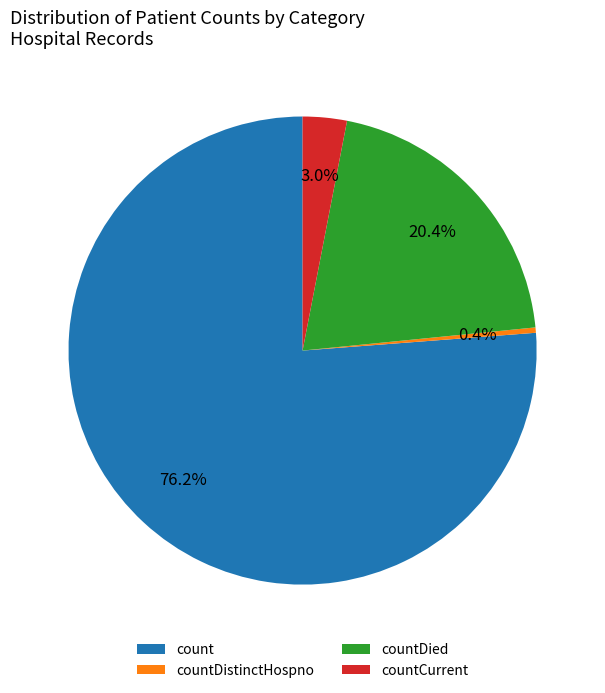

To the nearest percent, what percentage of the pie is countDied?

20%